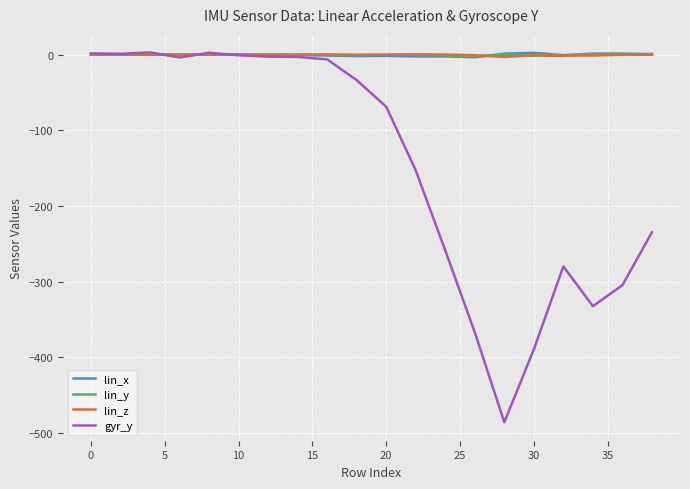

Which series has the largest range (max minus min)?

gyr_y